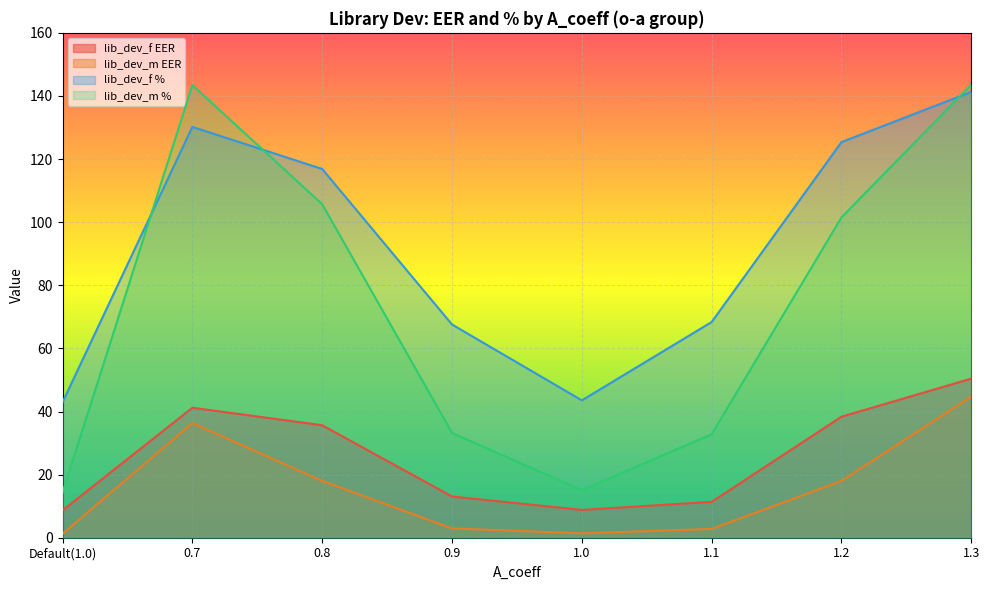

True or false: lib_dev_f EER and lib_dev_m EER cross at least once.

False